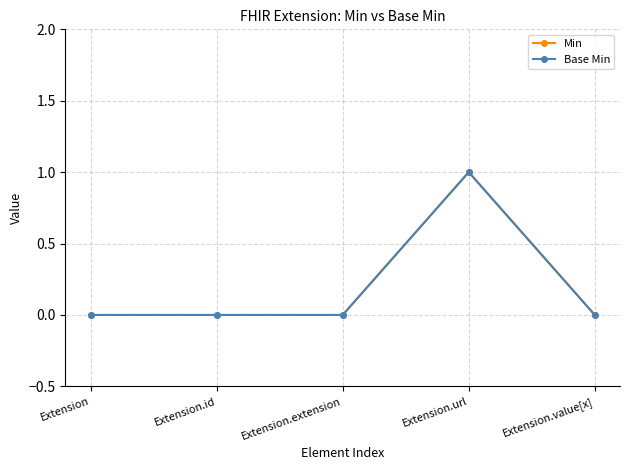

What is the difference between the maximum and minimum values in the Min series?

1